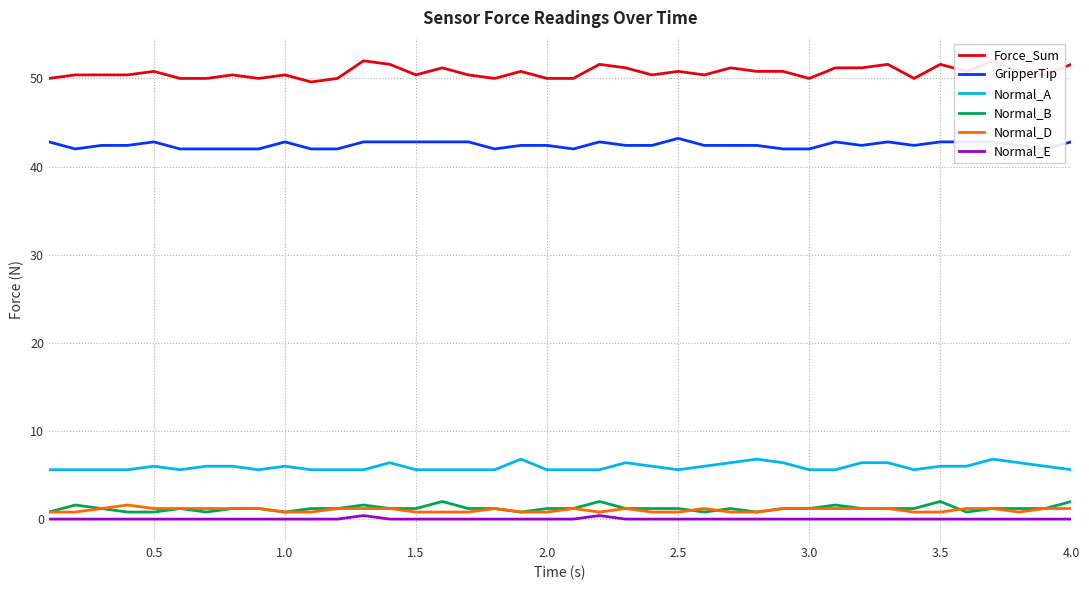

True or false: Normal_D and Normal_A cross at least once.

False